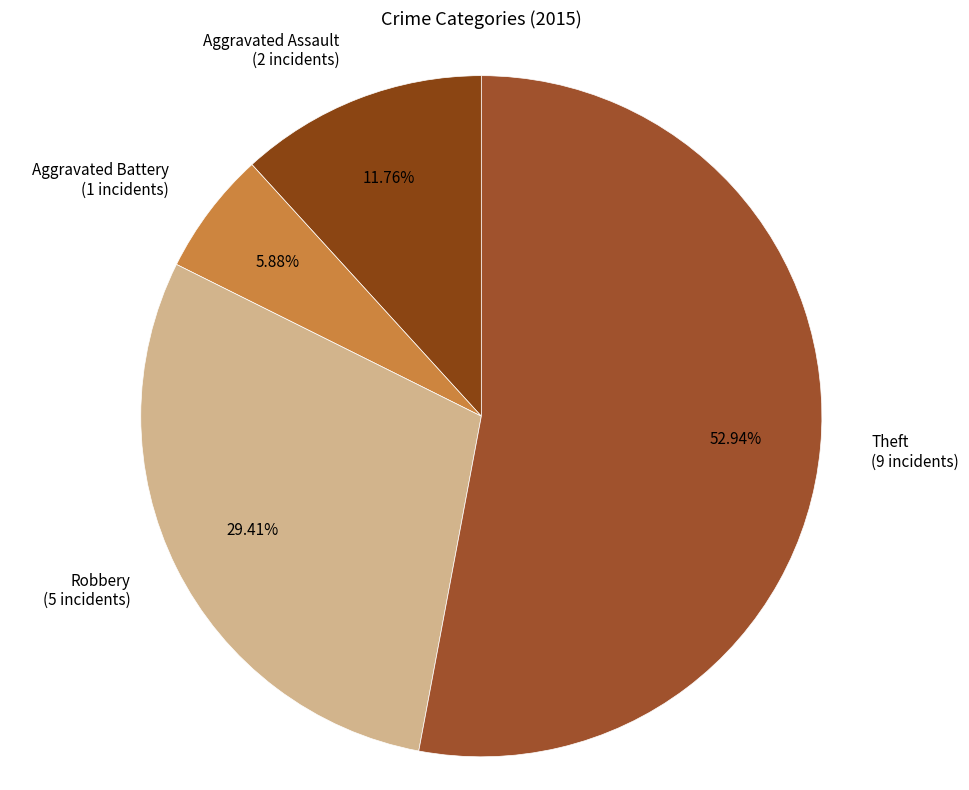

The Aggravated Assault slice represents 22% of the pie. True or false?

False